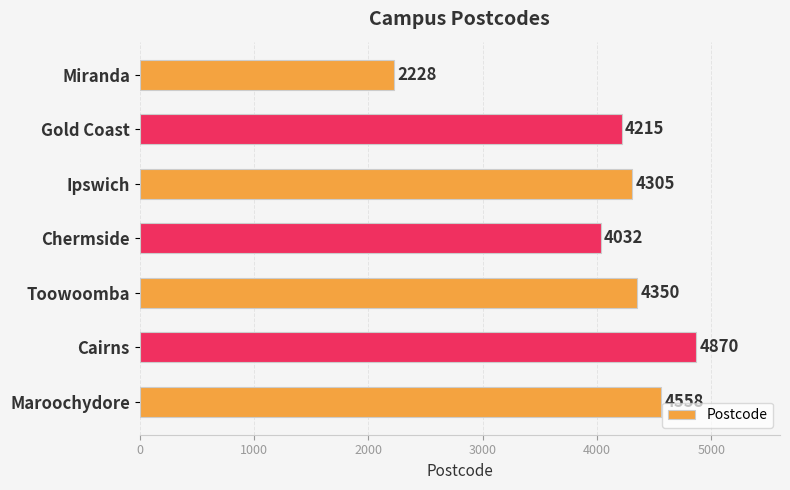

How many distinct data groups are displayed?

1